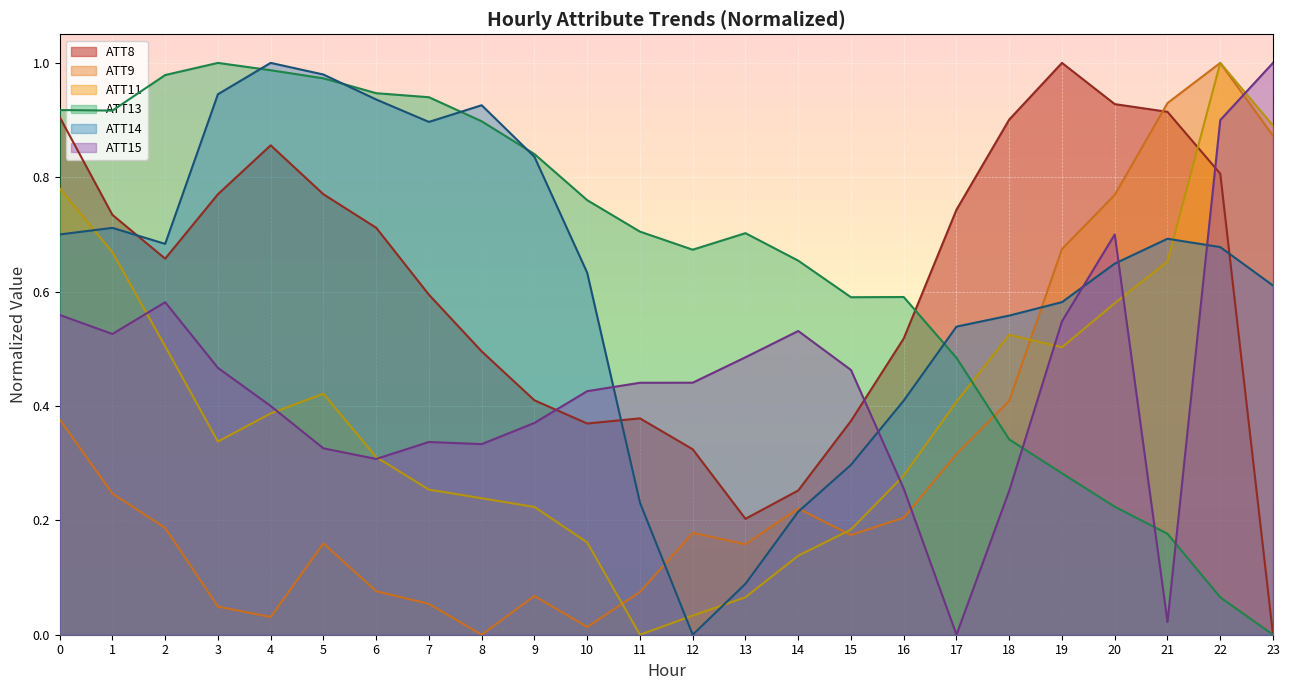

The ATT13 series shows 0.9 at 8. True or false?

True